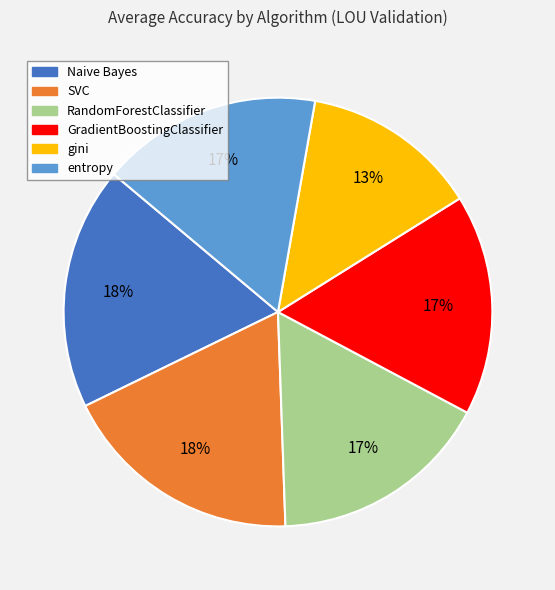

How many slices are in this pie chart?

6